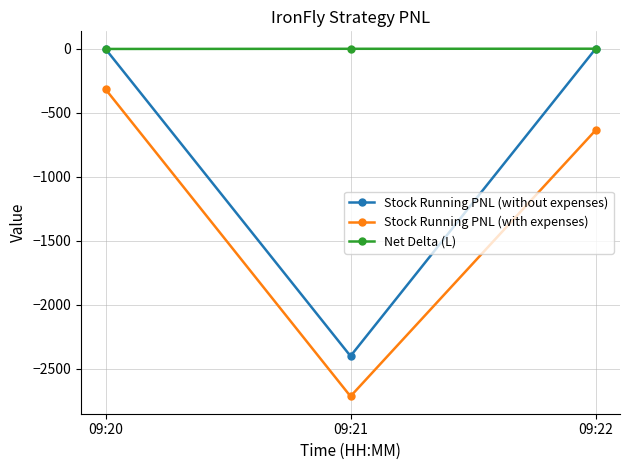

Is the value of Stock Running PNL (with expenses) at 09:20 greater than the value of Stock Running PNL (without expenses) at 09:21?

Yes